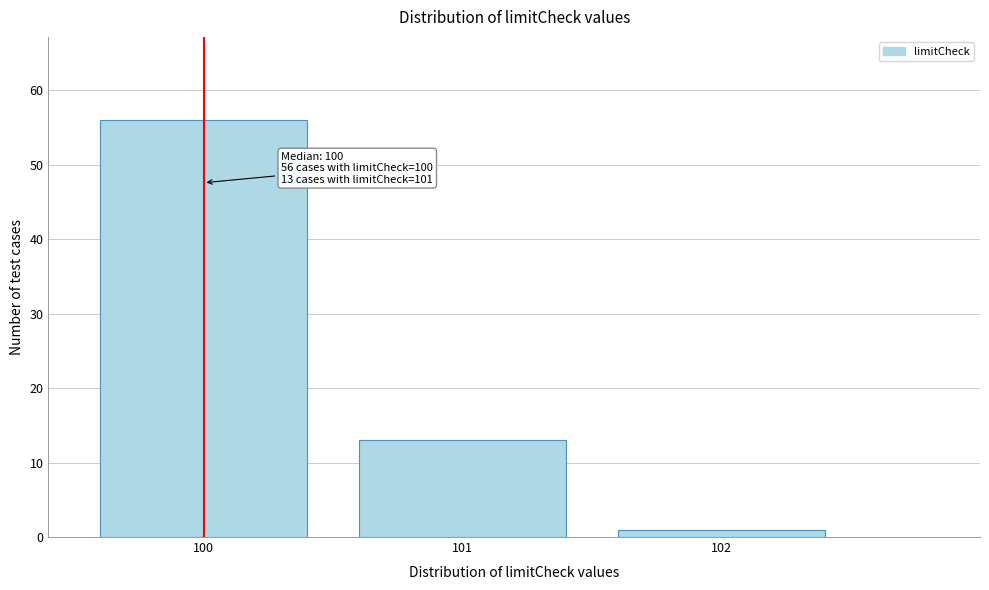

Reading right to left, extract all data points from this chart.

102=1	101=13	100=56